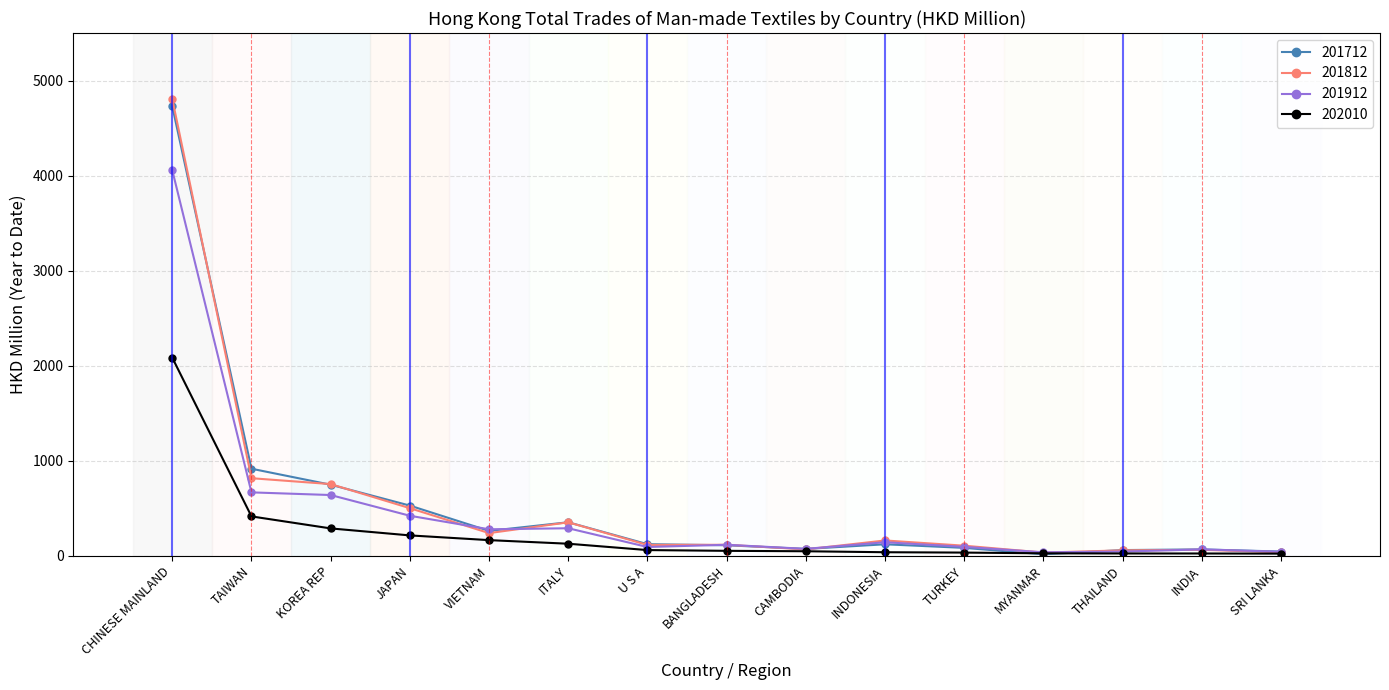

Is it true that 201812 equals 114.4 at U S A?

True